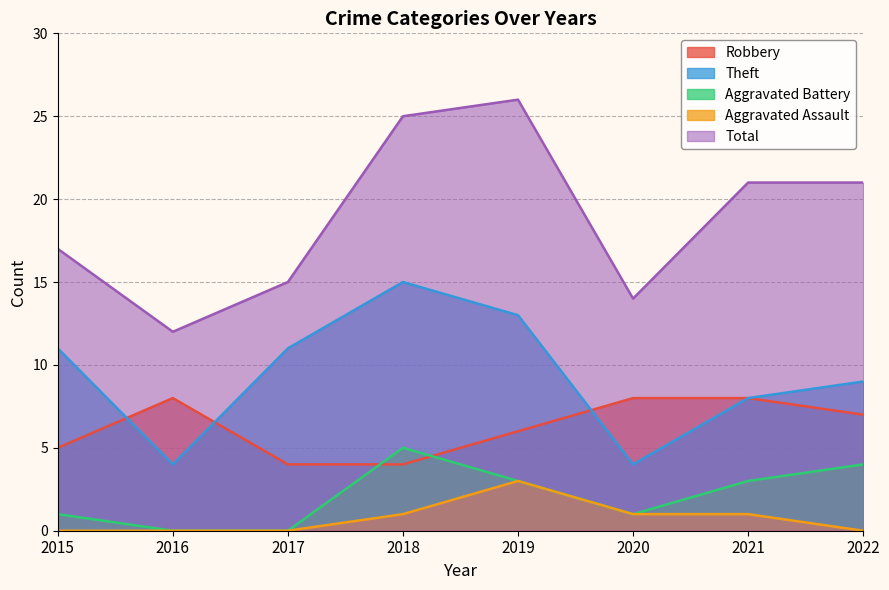

True or false: Aggravated Battery has more than 2 interior local peaks.

False